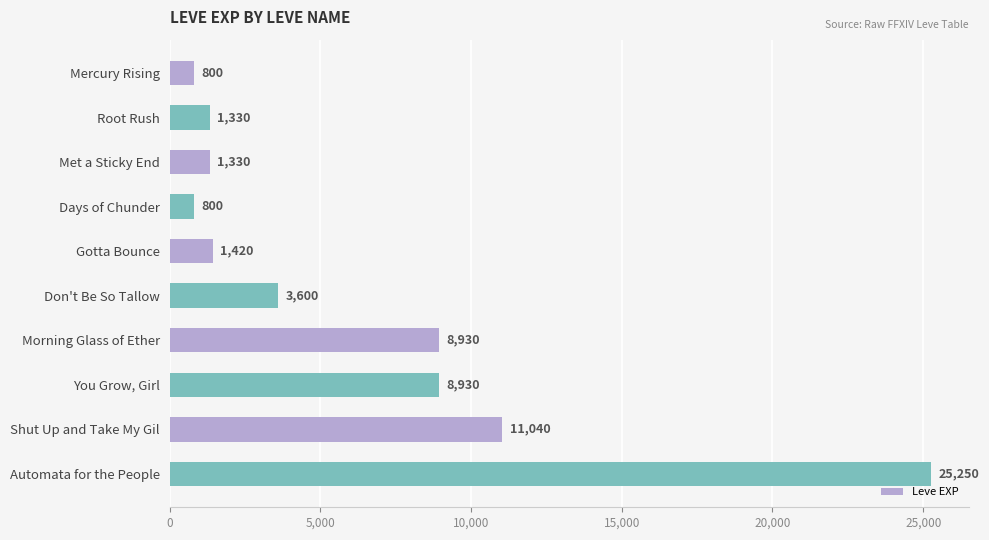

Which has a higher value, Shut Up and Take My Gil or Gotta Bounce?

Shut Up and Take My Gil